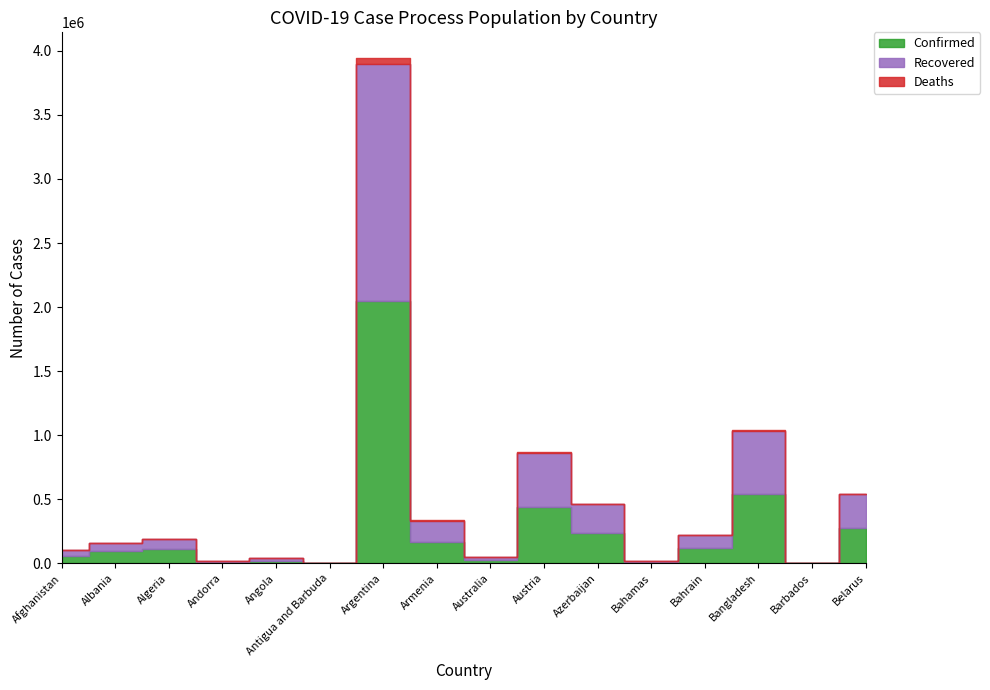

True or false: Confirmed and Recovered cross at least once.

False